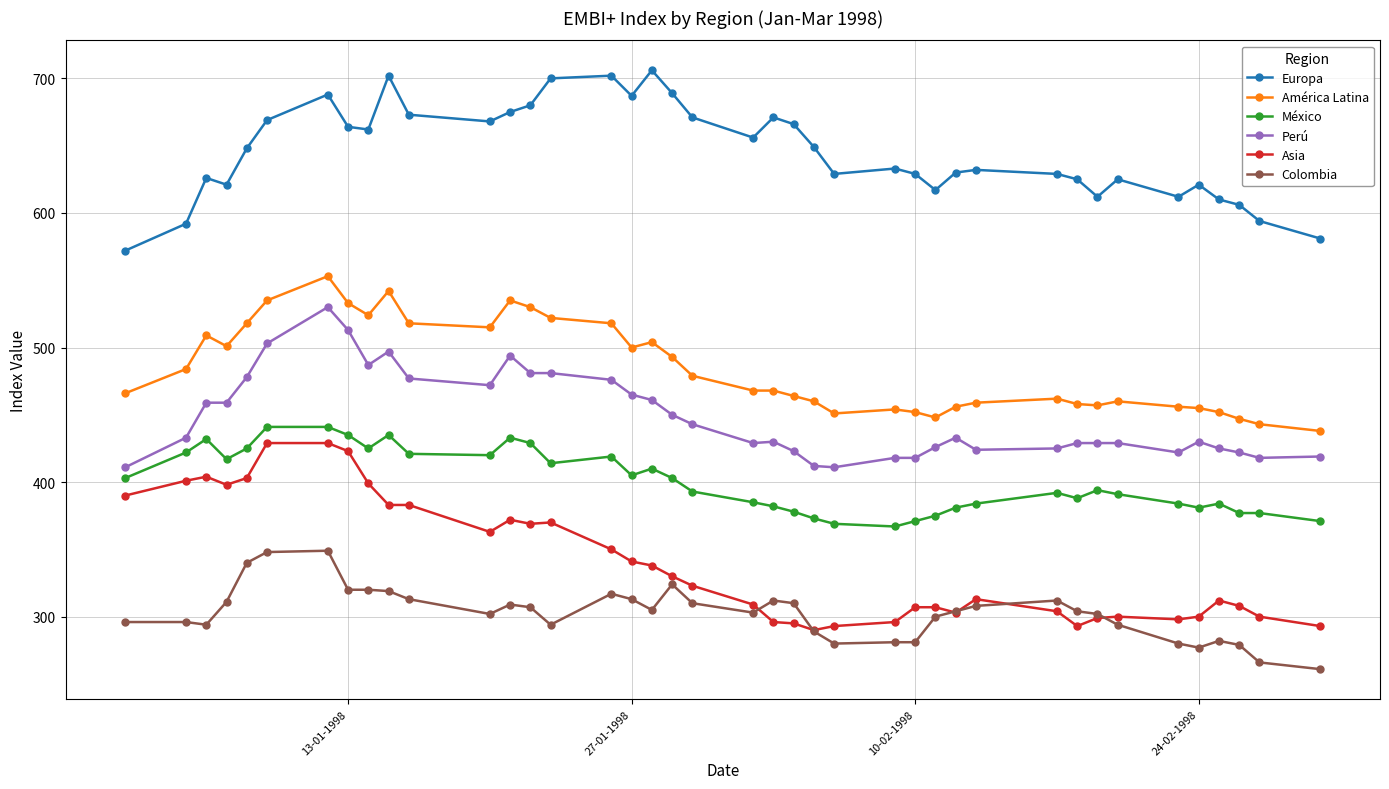

What is the value of the Asia point at the 9th from the left?

399